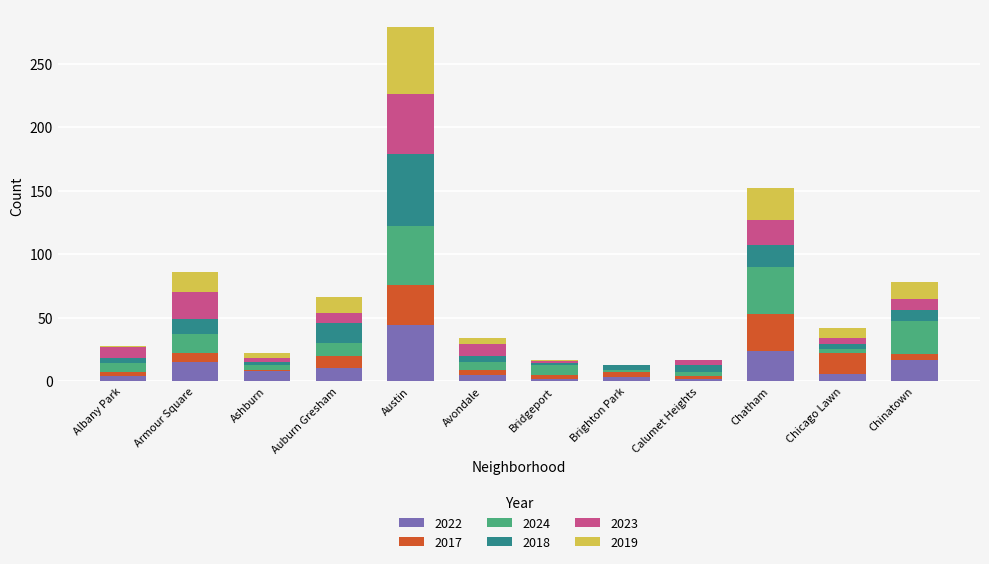

Is it true that 2022 equals 17 at Chinatown?

True